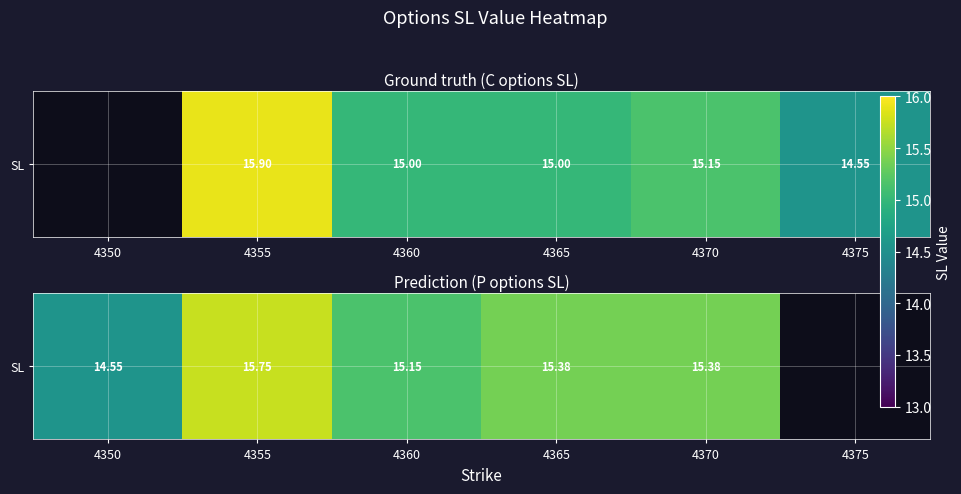

What is the change in value from 4350 to 4360?

+0.6